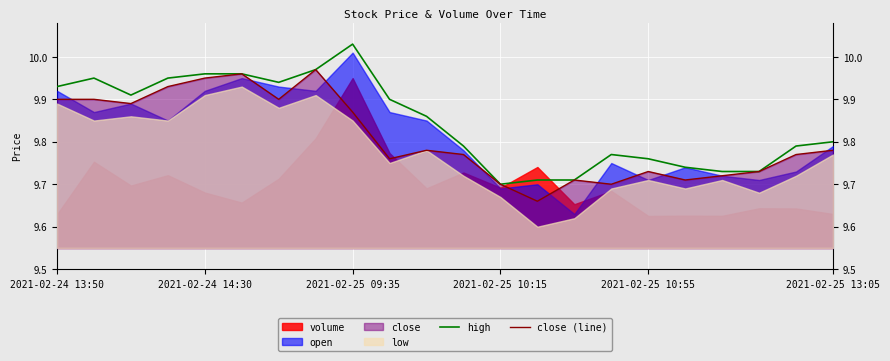

The value of high at 2021-02-25 10:15 is 15.4. True or false?

False